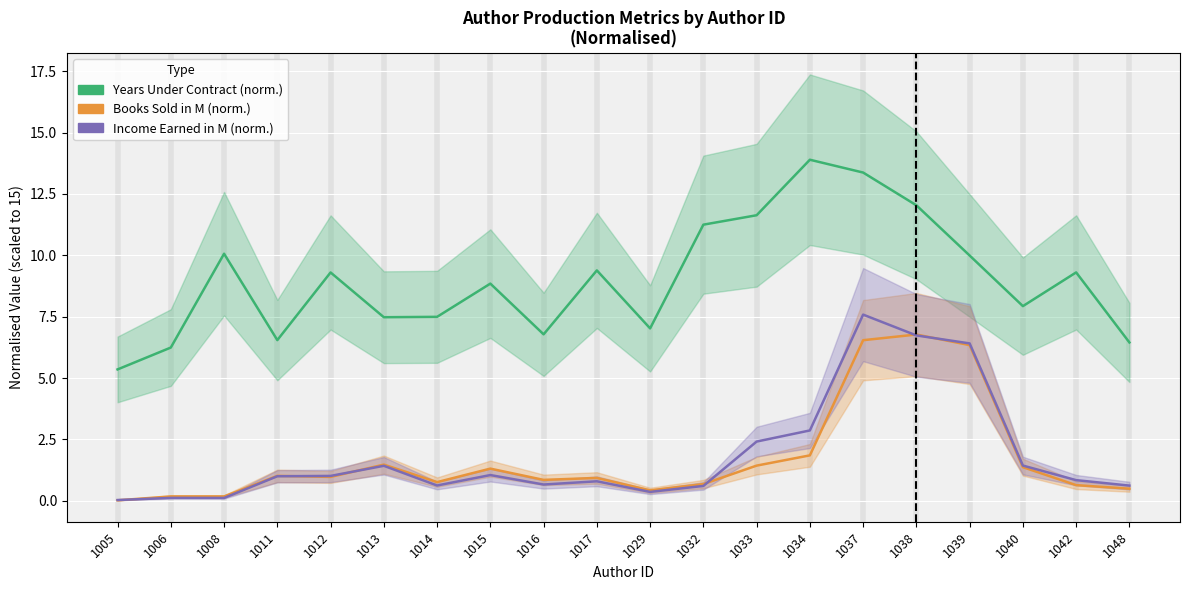

What is the maximum value for Years Under Contract (norm.)?

13.9